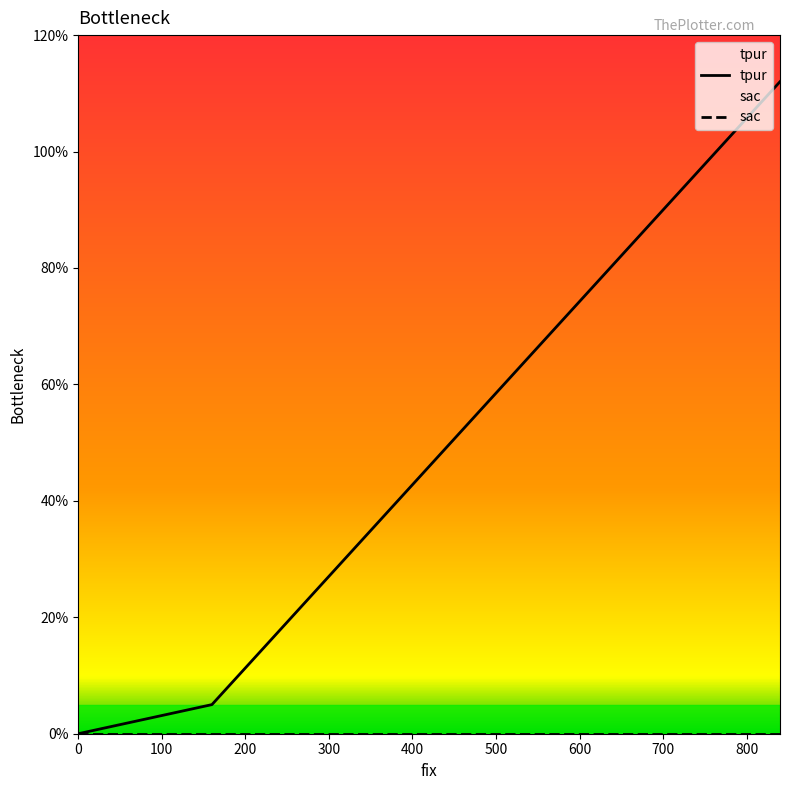

How many values exceed 5?

1